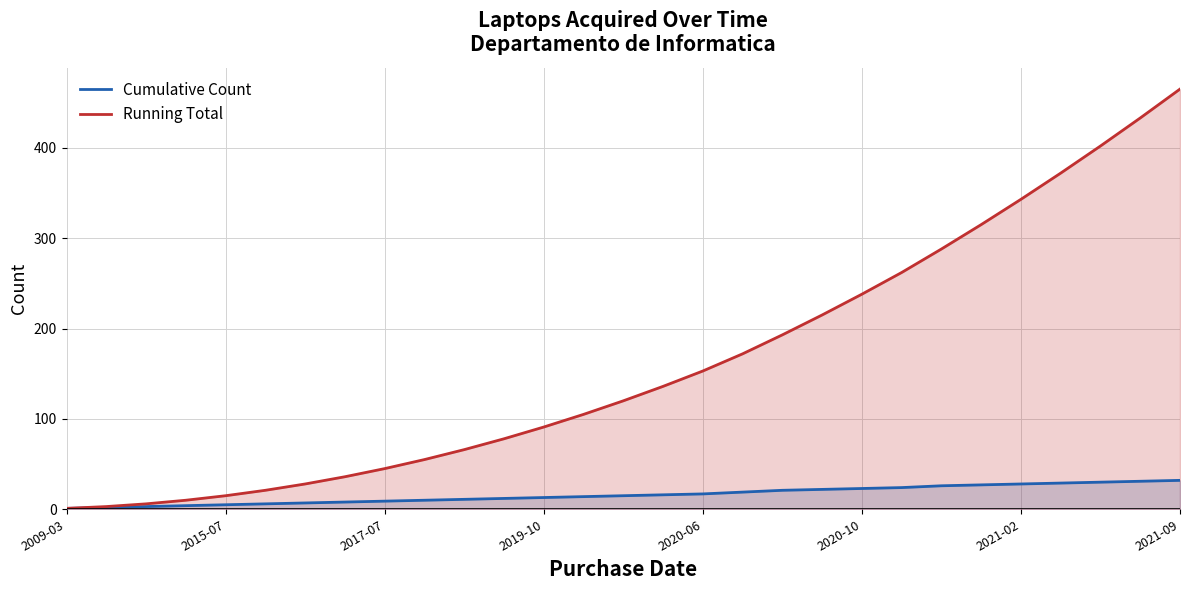

What is the difference between the highest and lowest values at 18?

172